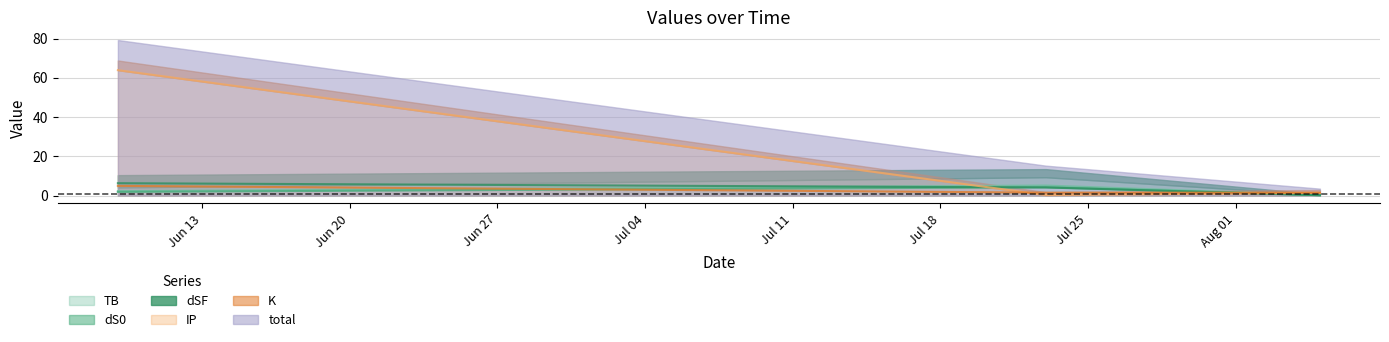

Rank the categories by TB value from lowest to highest.

2021-08-05, 2021-06-09, 2021-07-23